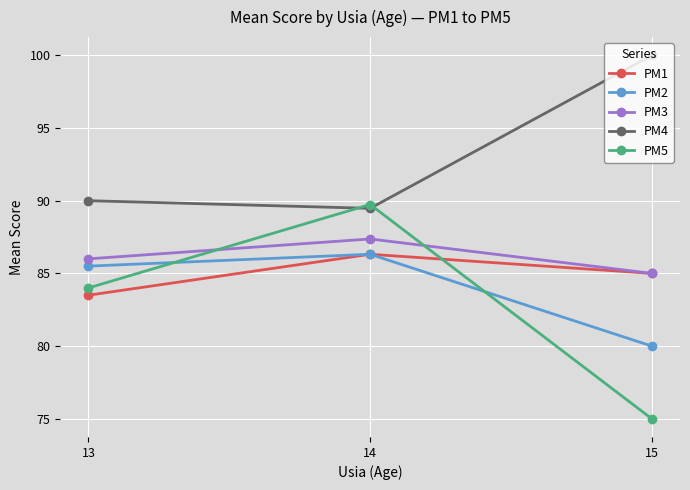

The value of PM5 at 14 is 89.7. True or false?

True